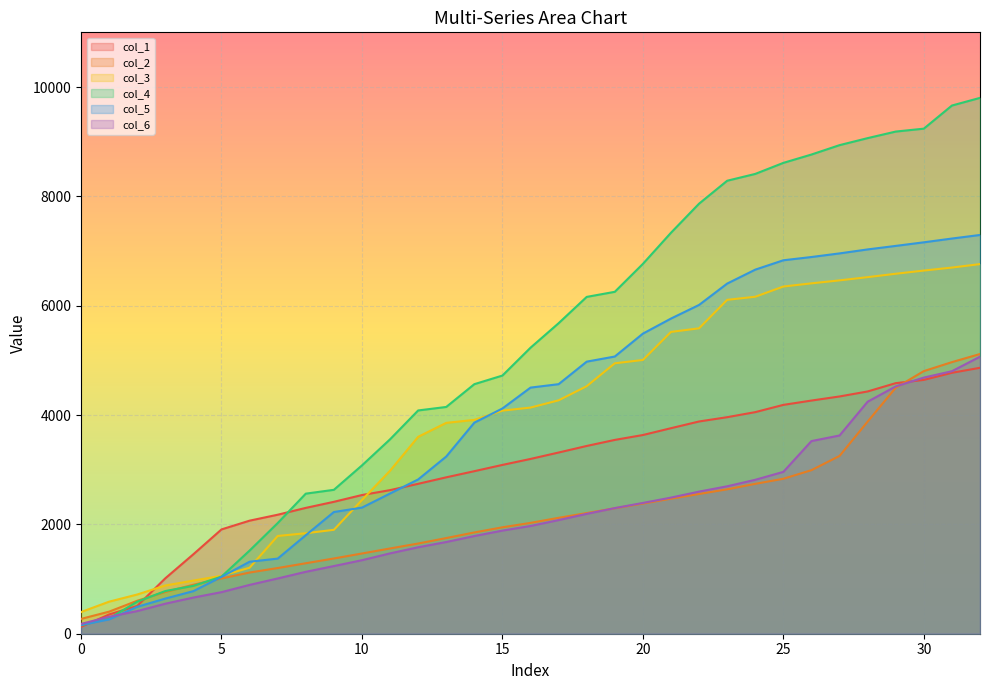

What is the sum of all col_2 values?

72944.3